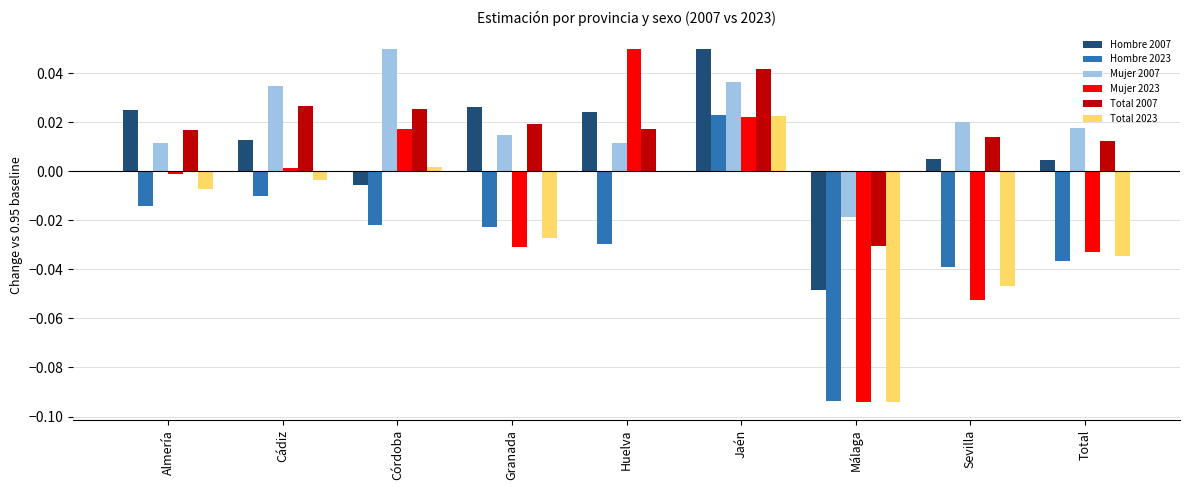

True or false: Hombre 2007 has a value of -0.0 at Málaga.

True